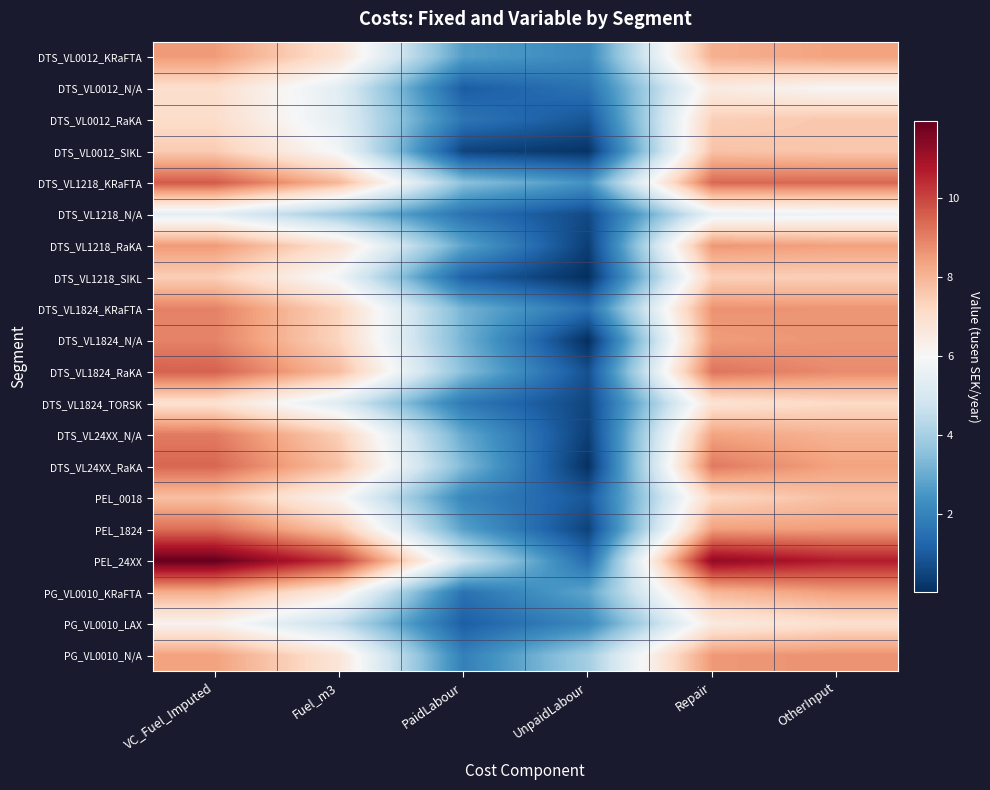

Reading left to right, what are all the values shown in this chart?

DTS_VL0012_KRaFTA: VC_Fuel_Imputed=8.5	Fuel_m3=6.8	PaidLabour=2.7	UnpaidLabour=2.2	Repair=8.1	OtherInput=8.4
DTS_VL0012_N/A: VC_Fuel_Imputed=7.0	Fuel_m3=5.3	PaidLabour=1.0	UnpaidLabour=1.6	Repair=6.5	OtherInput=6.1
DTS_VL0012_RaKA: VC_Fuel_Imputed=7.1	Fuel_m3=5.4	PaidLabour=1.6	UnpaidLabour=0.9	Repair=7.4	OtherInput=7.6
DTS_VL0012_SIKL: VC_Fuel_Imputed=7.5	Fuel_m3=5.8	PaidLabour=0.5	UnpaidLabour=0.1	Repair=7.7	OtherInput=7.6
DTS_VL1218_KRaFTA: VC_Fuel_Imputed=9.6	Fuel_m3=8.0	PaidLabour=3.5	UnpaidLabour=2.4	Repair=9.4	OtherInput=9.4
DTS_VL1218_N/A: VC_Fuel_Imputed=5.4	Fuel_m3=3.8	PaidLabour=1.6	UnpaidLabour=0.6	Repair=5.6	OtherInput=5.7
DTS_VL1218_RaKA: VC_Fuel_Imputed=8.6	Fuel_m3=6.9	PaidLabour=2.8	UnpaidLabour=0.4	Repair=8.6	OtherInput=8.4
DTS_VL1218_SIKL: VC_Fuel_Imputed=7.4	Fuel_m3=5.8	PaidLabour=1.1	UnpaidLabour=0.0	Repair=7.4	OtherInput=7.4
DTS_VL1824_KRaFTA: VC_Fuel_Imputed=9.0	Fuel_m3=7.3	PaidLabour=3.2	UnpaidLabour=1.5	Repair=8.7	OtherInput=8.6
DTS_VL1824_N/A: VC_Fuel_Imputed=9.0	Fuel_m3=7.3	PaidLabour=3.2	UnpaidLabour=0.0	Repair=8.5	OtherInput=8.6
DTS_VL1824_RaKA: VC_Fuel_Imputed=9.5	Fuel_m3=7.9	PaidLabour=3.5	UnpaidLabour=0.8	Repair=9.2	OtherInput=8.8
DTS_VL1824_TORSK: VC_Fuel_Imputed=6.9	Fuel_m3=5.2	PaidLabour=1.7	UnpaidLabour=0.5	Repair=6.8	OtherInput=7.2
DTS_VL24XX_N/A: VC_Fuel_Imputed=9.1	Fuel_m3=7.4	PaidLabour=2.9	UnpaidLabour=0.4	Repair=8.4	OtherInput=8.0
DTS_VL24XX_RaKA: VC_Fuel_Imputed=9.4	Fuel_m3=7.8	PaidLabour=3.3	UnpaidLabour=0.1	Repair=9.1	OtherInput=8.4
PEL_0018: VC_Fuel_Imputed=7.8	Fuel_m3=6.1	PaidLabour=2.1	UnpaidLabour=0.9	Repair=7.2	OtherInput=7.8
PEL_1824: VC_Fuel_Imputed=9.3	Fuel_m3=7.6	PaidLabour=2.7	UnpaidLabour=0.4	Repair=8.4	OtherInput=8.5
PEL_24XX: VC_Fuel_Imputed=12.0	Fuel_m3=10.3	PaidLabour=4.8	UnpaidLabour=1.4	Repair=11.3	OtherInput=10.7
PG_VL0010_KRaFTA: VC_Fuel_Imputed=8.2	Fuel_m3=6.5	PaidLabour=1.6	UnpaidLabour=2.8	Repair=8.0	OtherInput=8.5
PG_VL0010_LAX: VC_Fuel_Imputed=6.2	Fuel_m3=4.5	PaidLabour=1.1	UnpaidLabour=2.1	Repair=6.5	OtherInput=7.0
PG_VL0010_N/A: VC_Fuel_Imputed=8.4	Fuel_m3=6.7	PaidLabour=1.9	UnpaidLabour=3.9	Repair=8.6	OtherInput=8.7